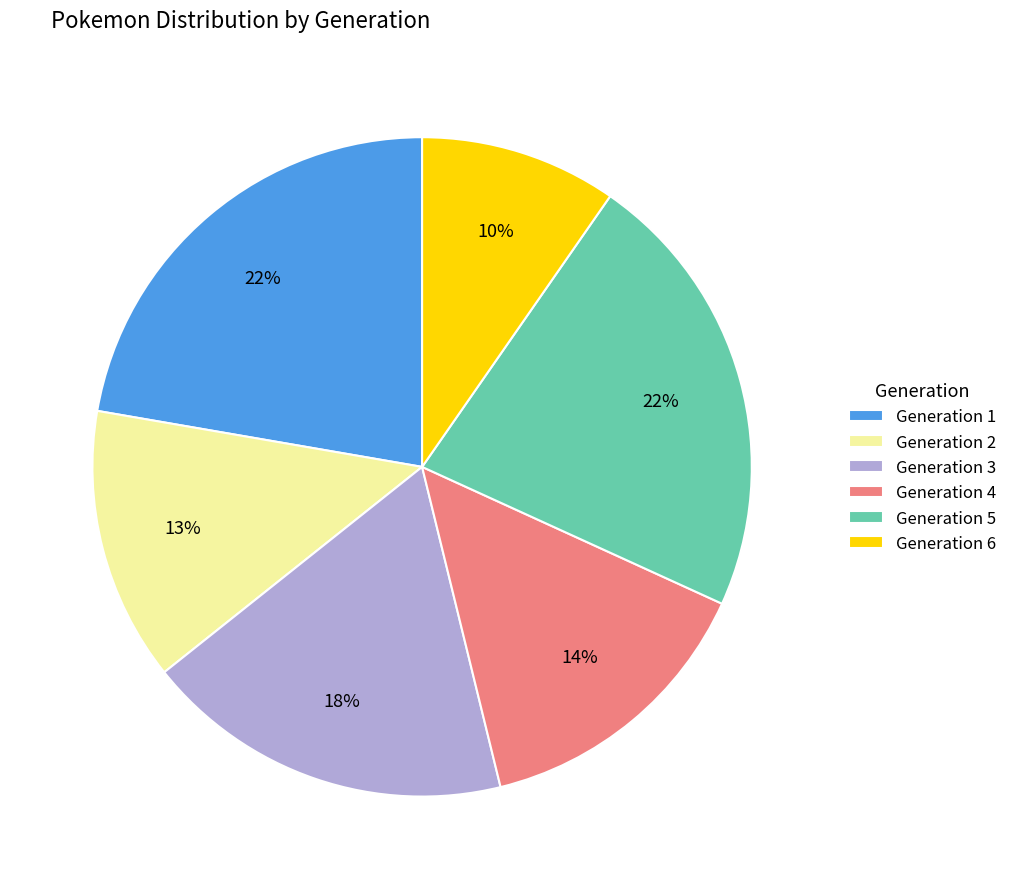

Approximately how many times larger is the value at Generation 2 compared to Generation 4?

0.9